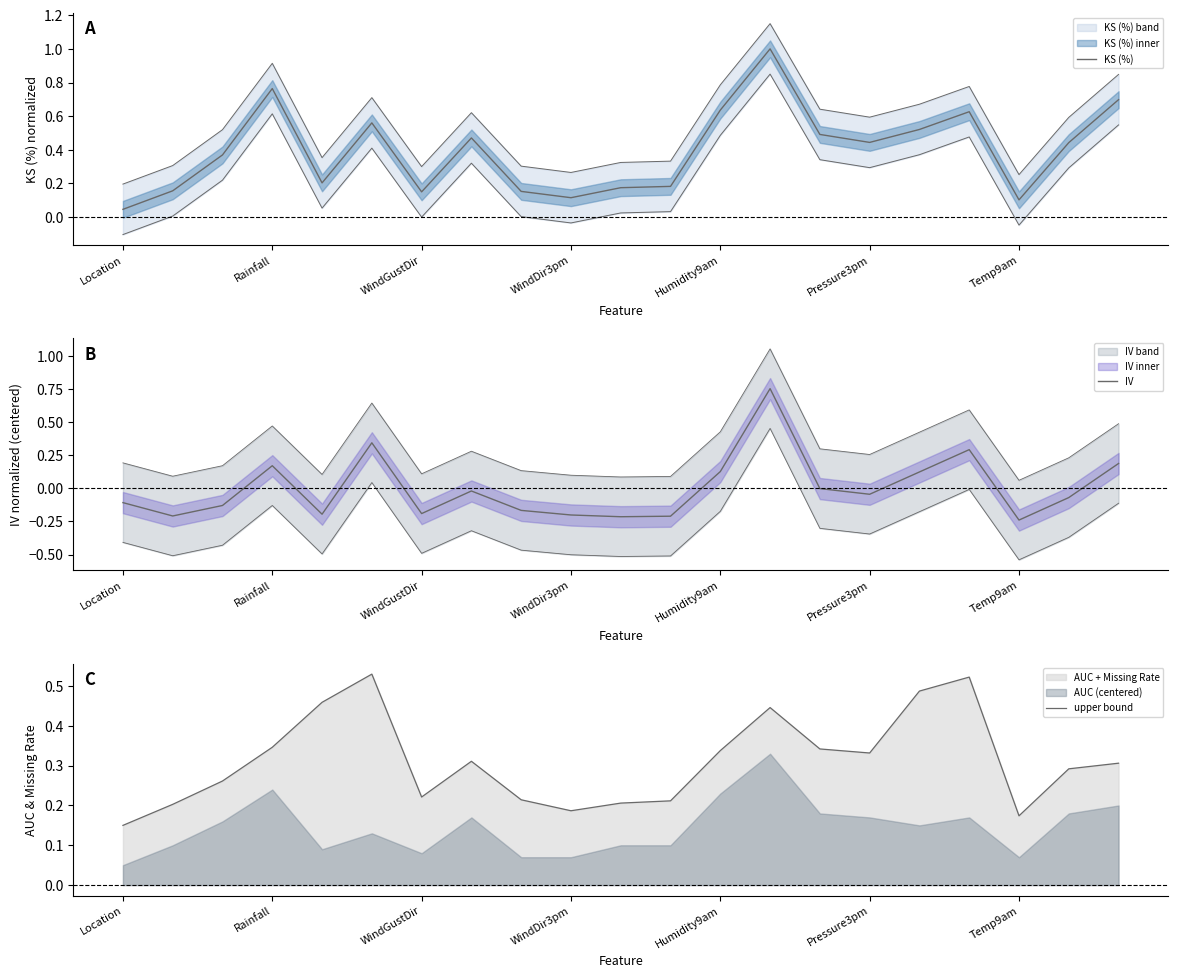

Between WindGustDir and 11, which is larger?

WindGustDir